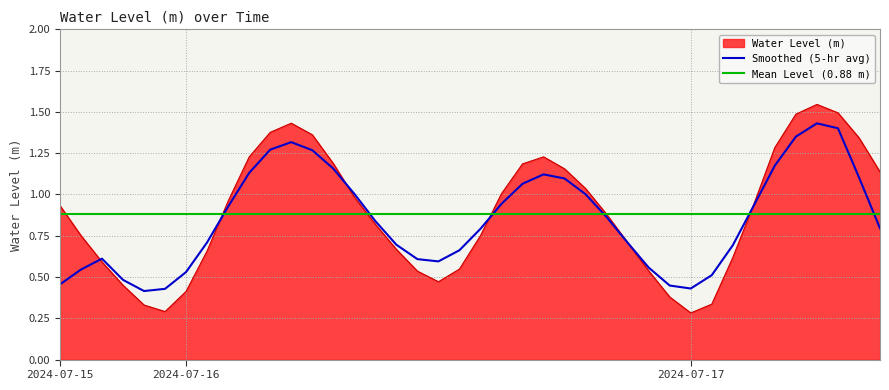

Rank the categories by value from lowest to highest.

2024-07-17 00:00, 2024-07-15 23:00, 2024-07-15 22:00, 2024-07-17 01:00, 2024-07-16 23:00, 2024-07-16 00:00, 2024-07-15 21:00, 2024-07-16 12:00, 2024-07-16 11:00, 2024-07-16 22:00, 2024-07-16 13:00, 2024-07-15 20:00, 2024-07-17 02:00, 2024-07-16 01:00, 2024-07-16 10:00, 2024-07-16 21:00, 2024-07-16 14:00, 2024-07-15 19:00, 2024-07-16 09:00, 2024-07-16 20:00, 2024-07-15 18:00, 2024-07-17 03:00, 2024-07-16 02:00, 2024-07-16 08:00, 2024-07-16 15:00, 2024-07-16 19:00, 2024-07-17 09:00, 2024-07-16 18:00, 2024-07-16 16:00, 2024-07-16 07:00, 2024-07-16 03:00, 2024-07-16 17:00, 2024-07-17 04:00, 2024-07-17 08:00, 2024-07-16 06:00, 2024-07-16 04:00, 2024-07-16 05:00, 2024-07-17 05:00, 2024-07-17 07:00, 2024-07-17 06:00